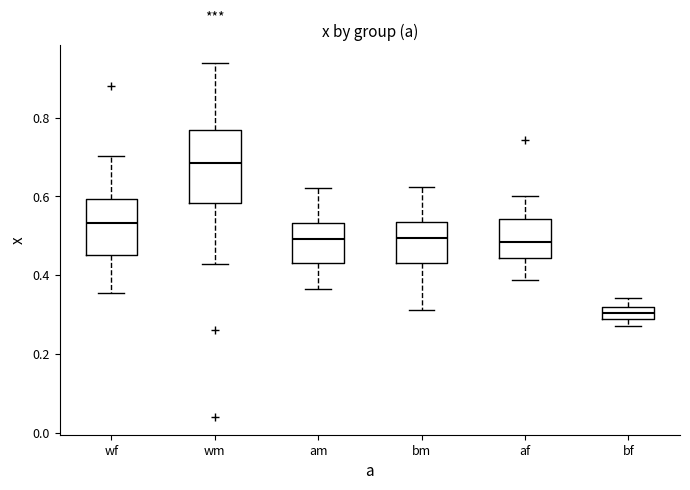

Reading left to right, transcribe this box plot: for each box, give where its median line is, the range the box spans, and where its two whiskers end, as read against the y-axis. The values are not printed on the chart, so give them approximately, as read against the axis.

wf: median 0.54, box 0.46 to 0.60, whiskers 0.36 to 0.70
wm: median 0.68, box 0.58 to 0.76, whiskers 0.42 to 0.94
am: median 0.50, box 0.42 to 0.54, whiskers 0.36 to 0.62
bm: median 0.50, box 0.44 to 0.54, whiskers 0.32 to 0.62
af: median 0.48, box 0.44 to 0.54, whiskers 0.38 to 0.60
bf: median 0.30, box 0.28 to 0.32, whiskers 0.28 (below the box's lower edge) to 0.34